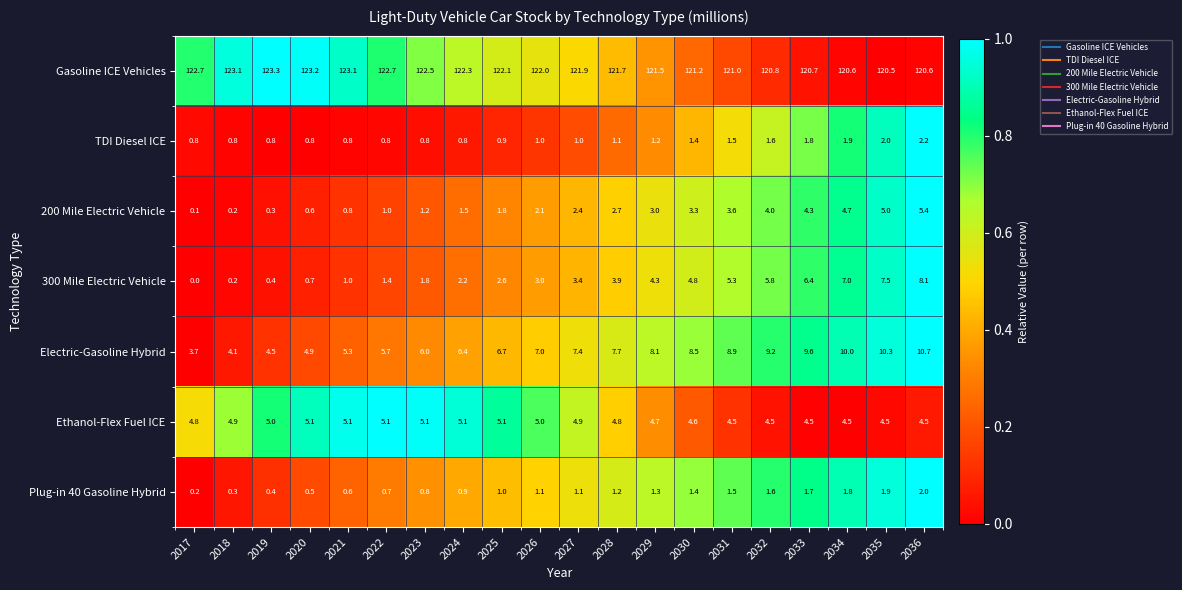

What is the lowest value of the TDI Diesel ICE series?

0.8